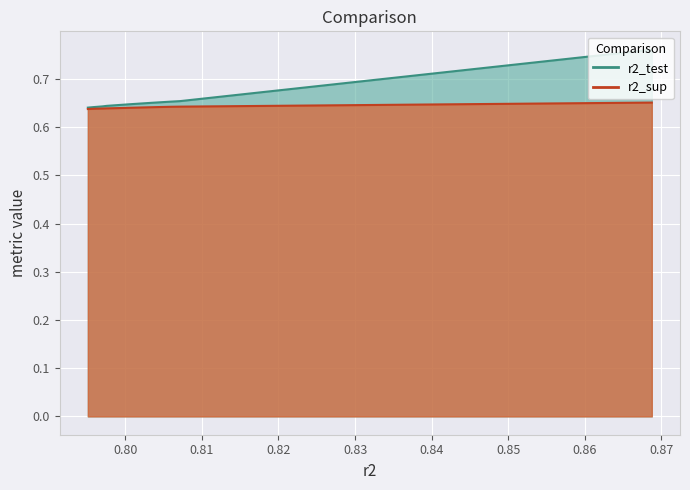

Count the number of data series in this chart.

2